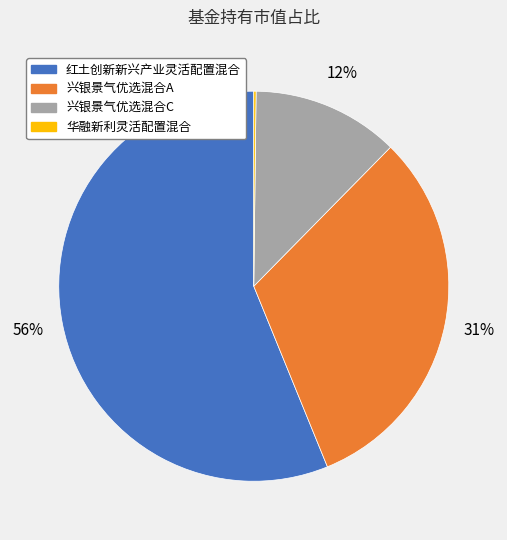

To the nearest percent, what percentage of the pie is 兴银景气优选混合A?

31%